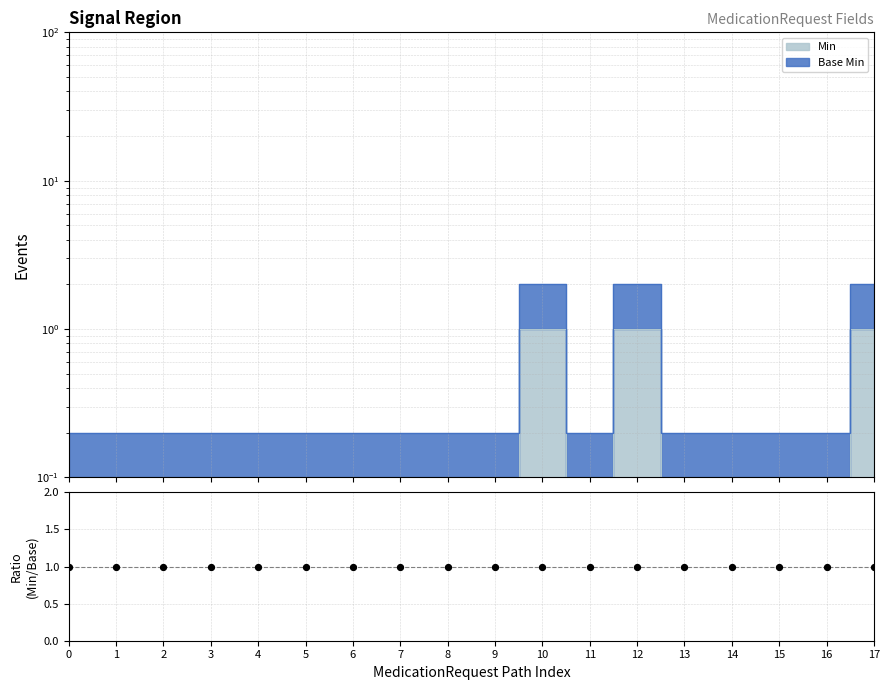

Which series reaches the maximum Y coordinate?

Base Min